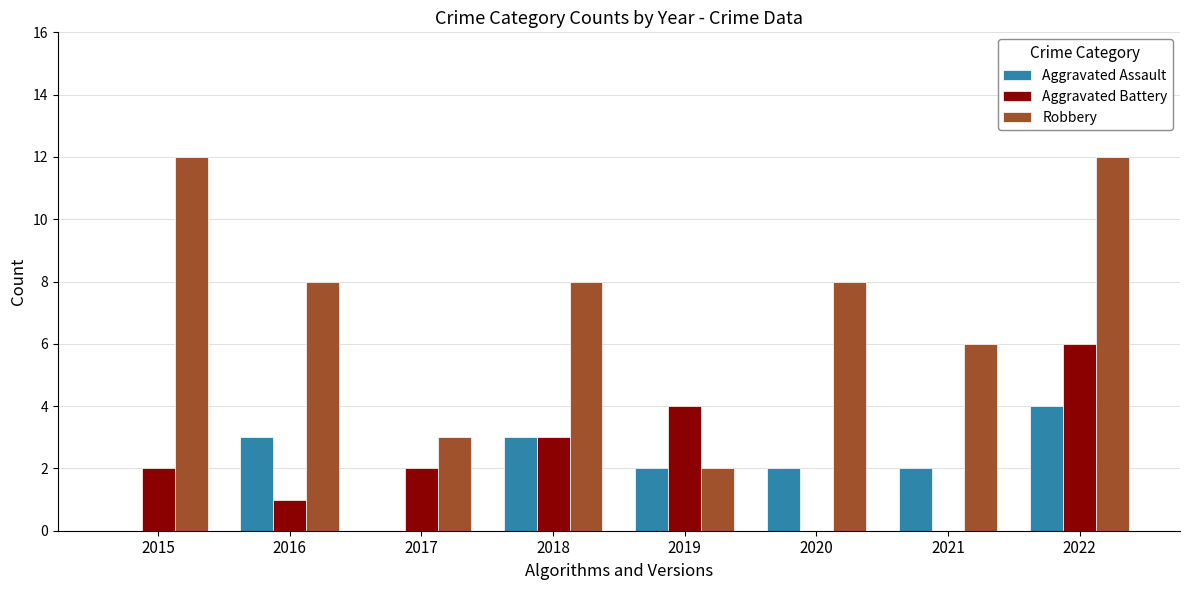

At which category is the sum across all series the highest?

2022